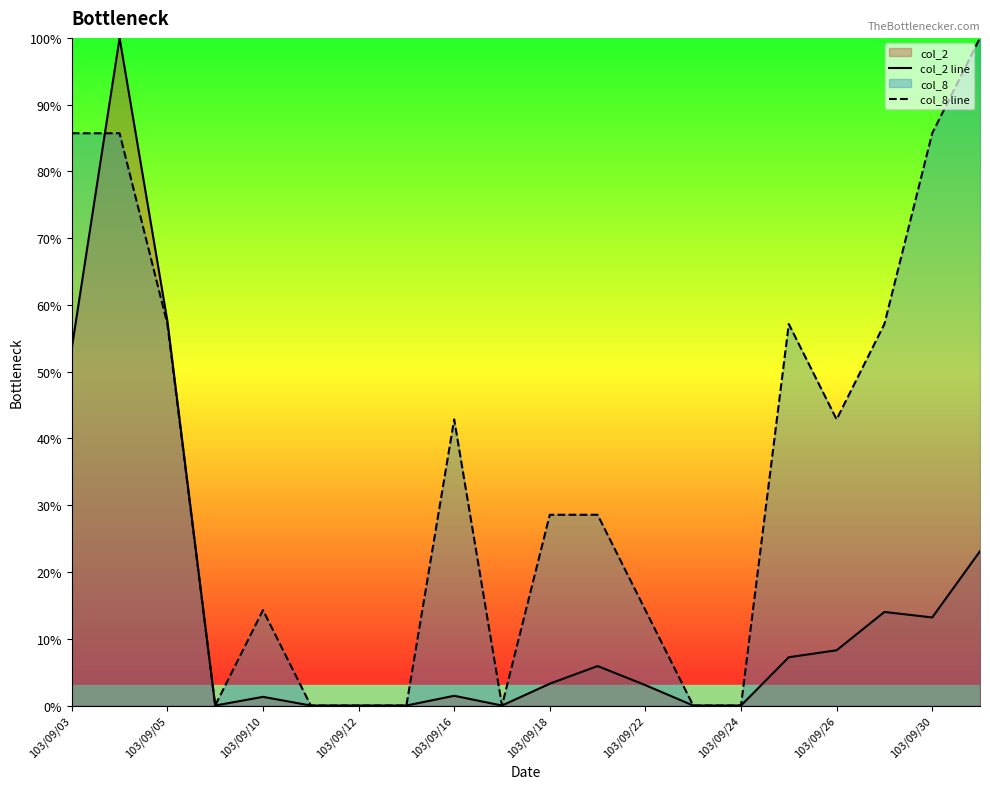

How many times do col_8 line and col_2 line cross each other?

1